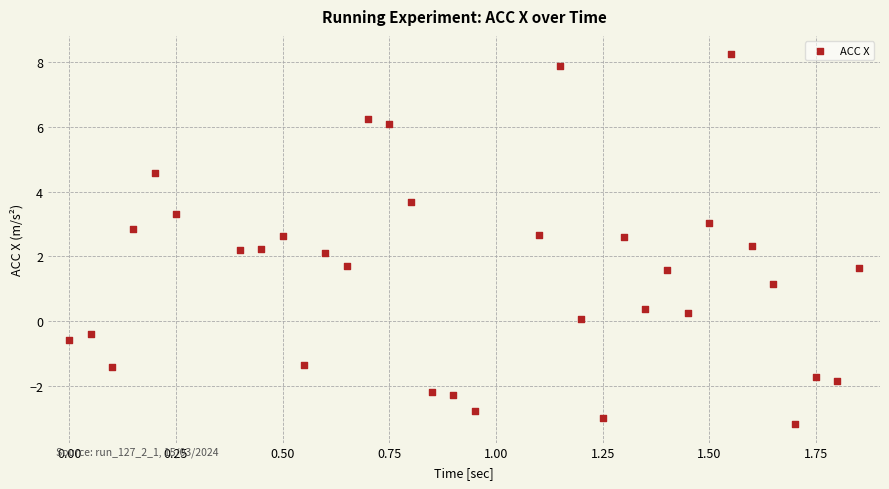

What is the range of Y values (max minus min)?

11.4